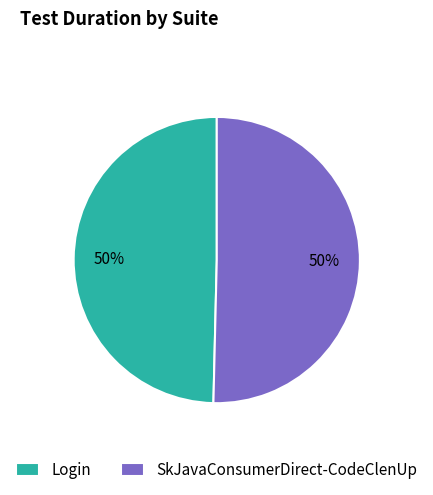

True or false: SkJavaConsumerDirect-CodeClenUp accounts for 39% of the total.

False